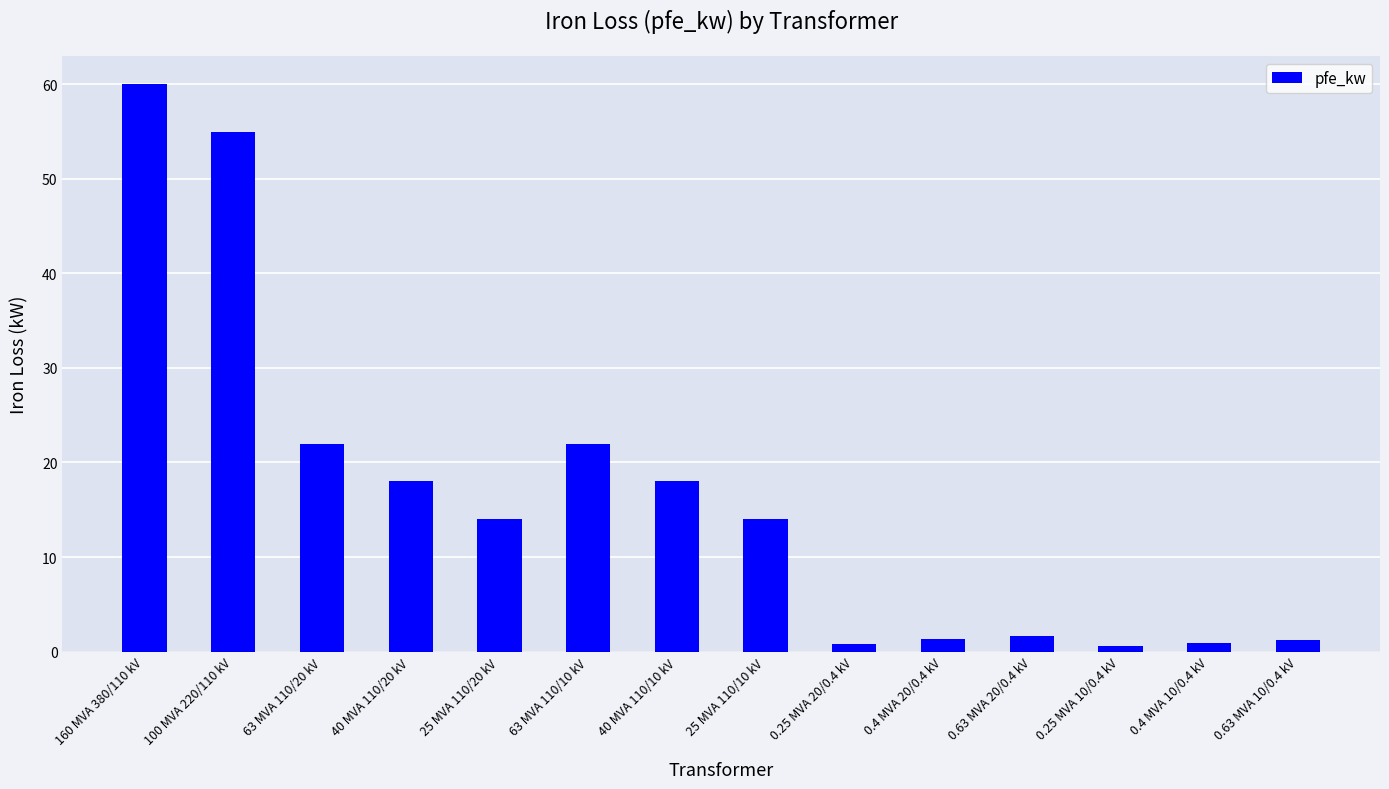

What is the label of the 7th bar from the right?

25 MVA 110/10 kV